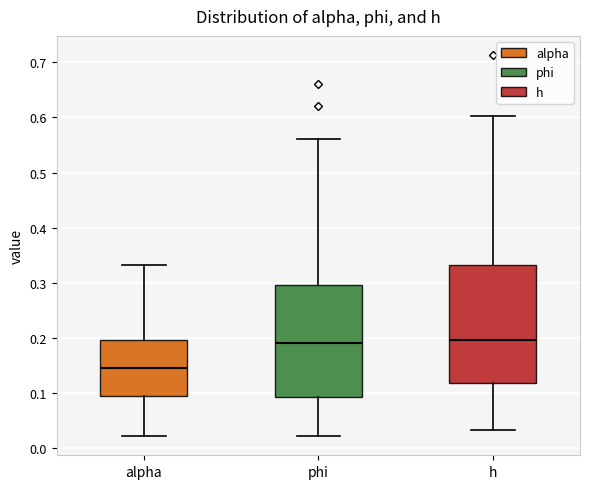

Where does the lower whisker of the box for alpha end on the y-axis? The values are not printed on the chart, so give them approximately, as read against the axis.

0.02